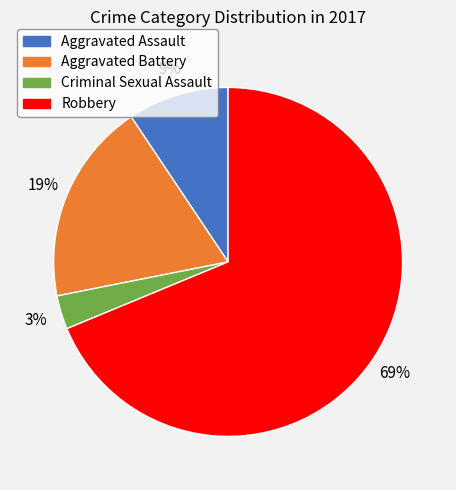

Is it true that Aggravated Assault is 9% of the pie?

True